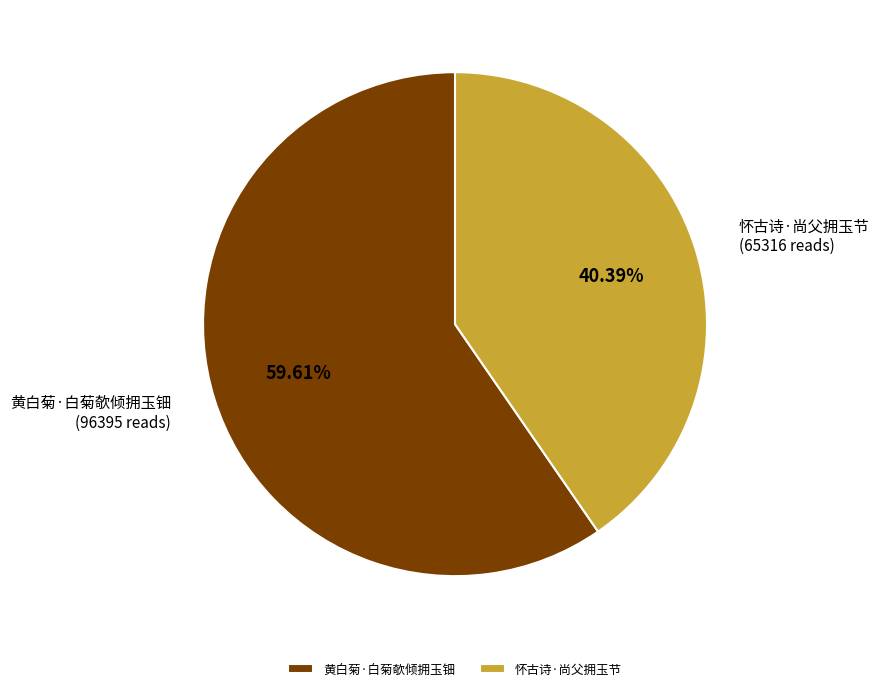

Is it true that 怀古诗·尚父拥玉节 is 29% of the pie?

False